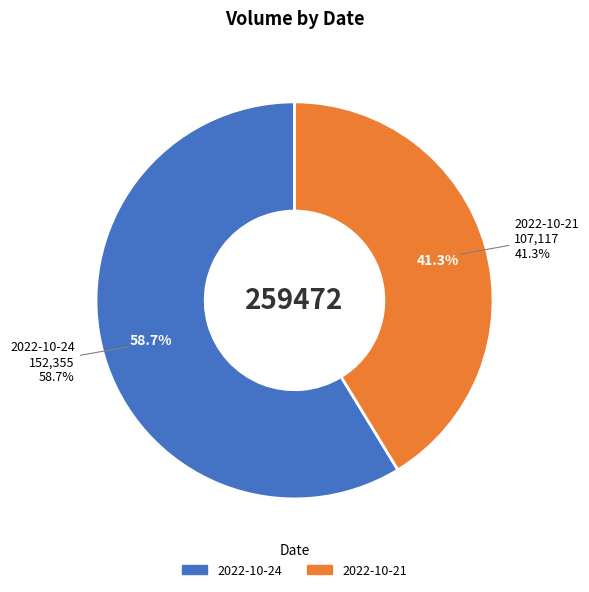

Is 2022-10-24 the majority of the pie?

Yes